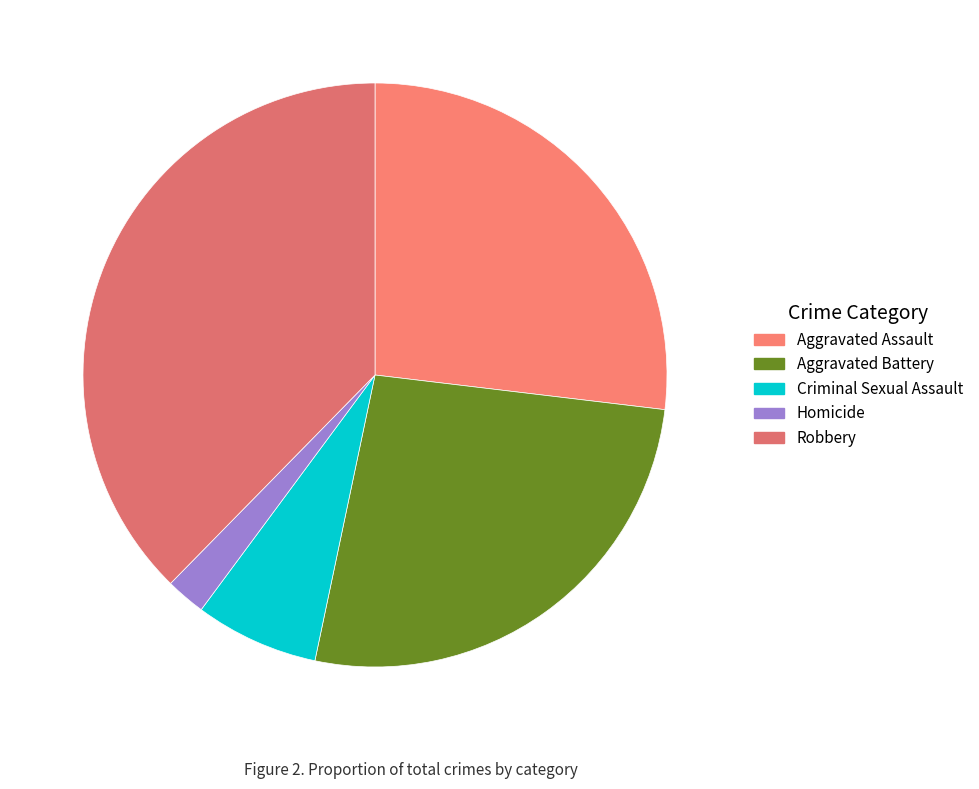

To the nearest percent, what is the combined percentage of Criminal Sexual Assault and Aggravated Assault?

34%